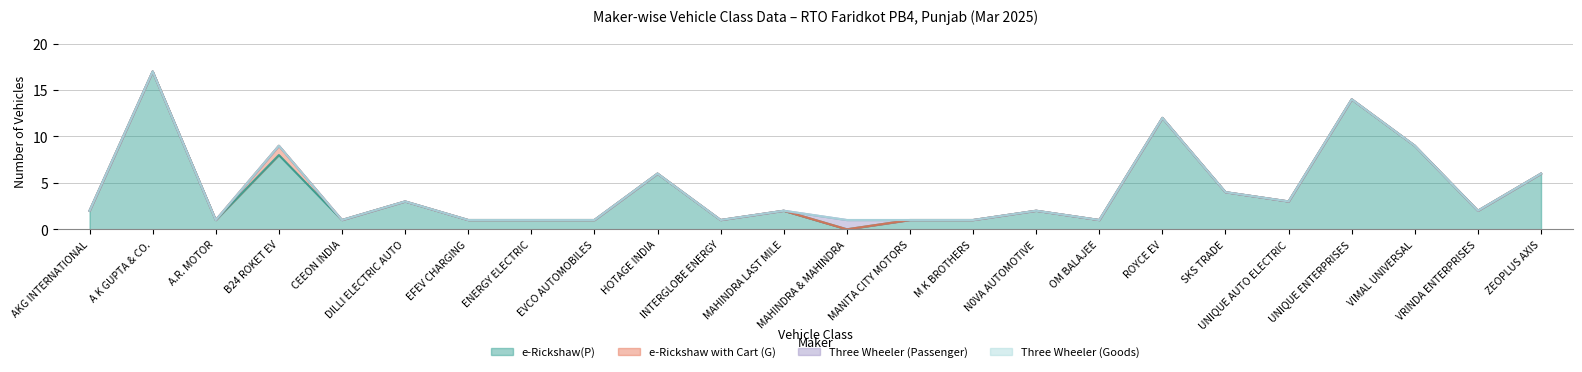

Where does the e-Rickshaw(P) series first go above 2?

A K GUPTA & CO.